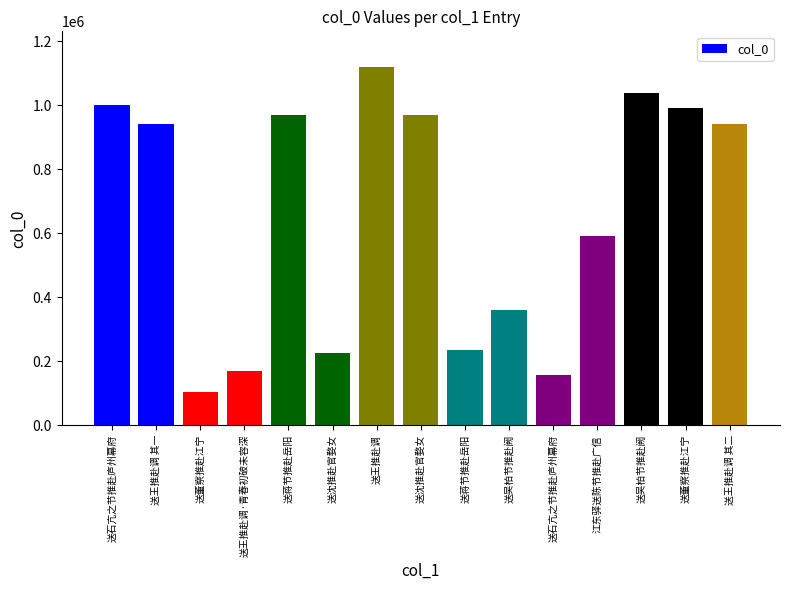

How many distinct data groups are displayed?

1